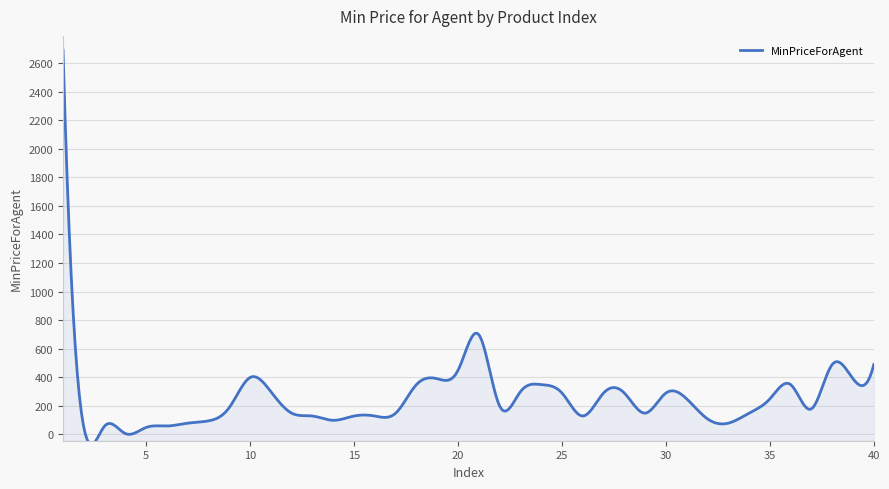

What is the difference between the maximum and minimum values?

2759.6